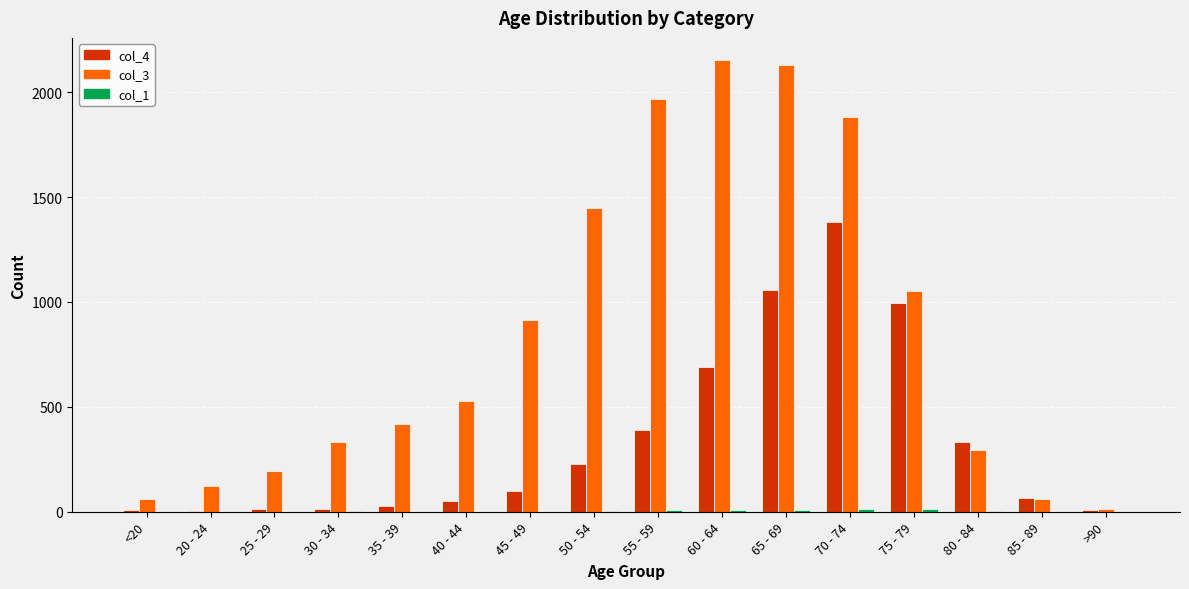

Which series has the largest total across all categories?

col_3